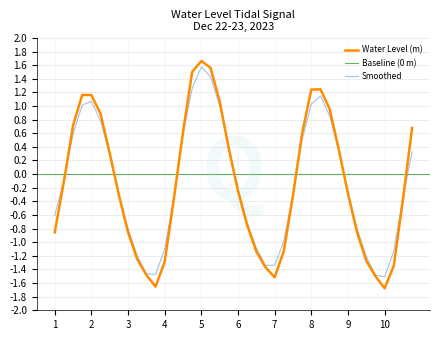

Is it true that Water Level (m) equals -0.5 at 4?

False